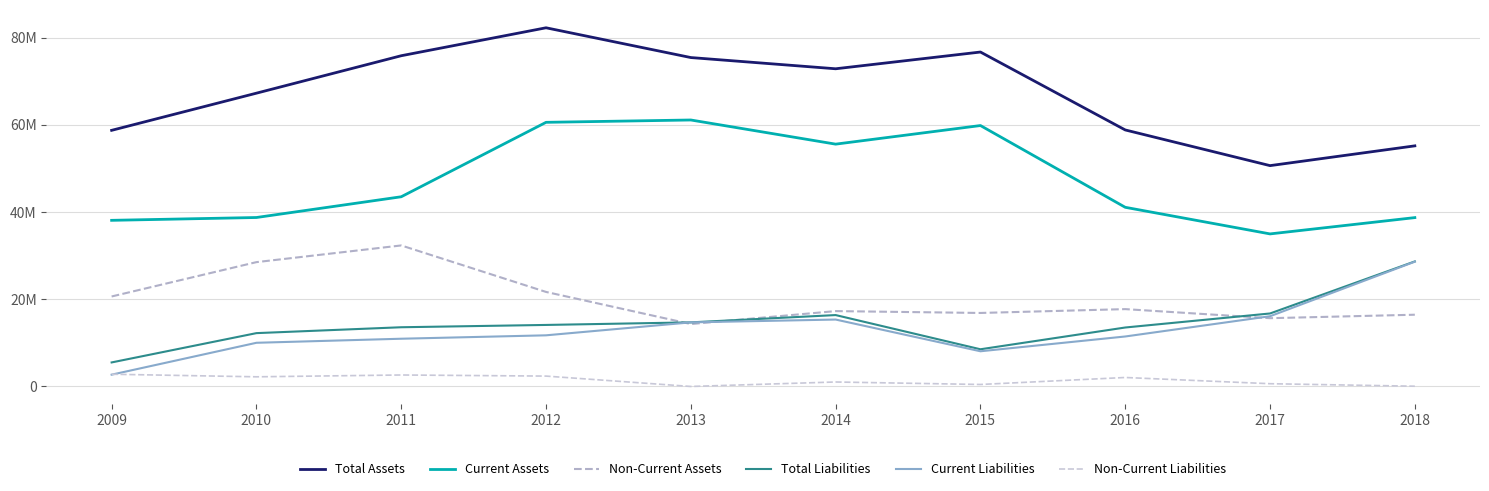

What is the spread (max minus min) of values at 2016?

56754847